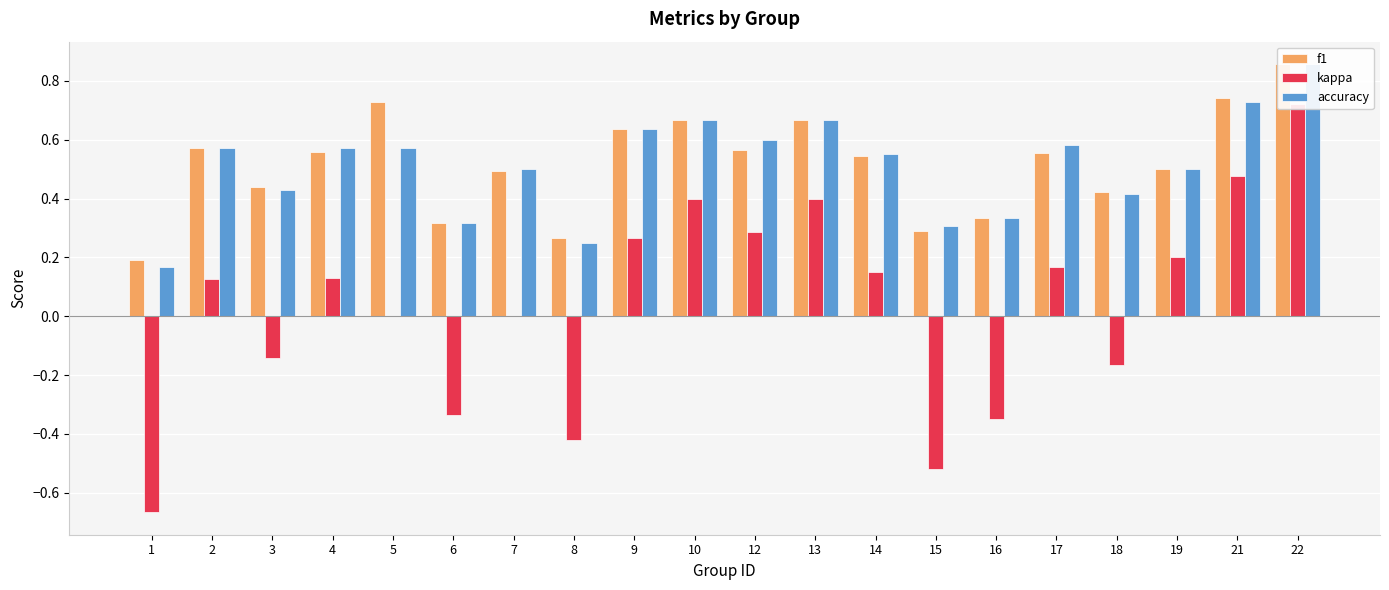

How many values in kappa are above zero?

11